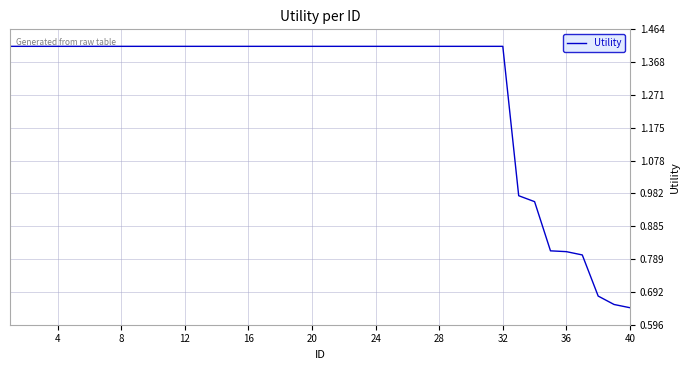

What is the minimum value shown in the chart?

0.6